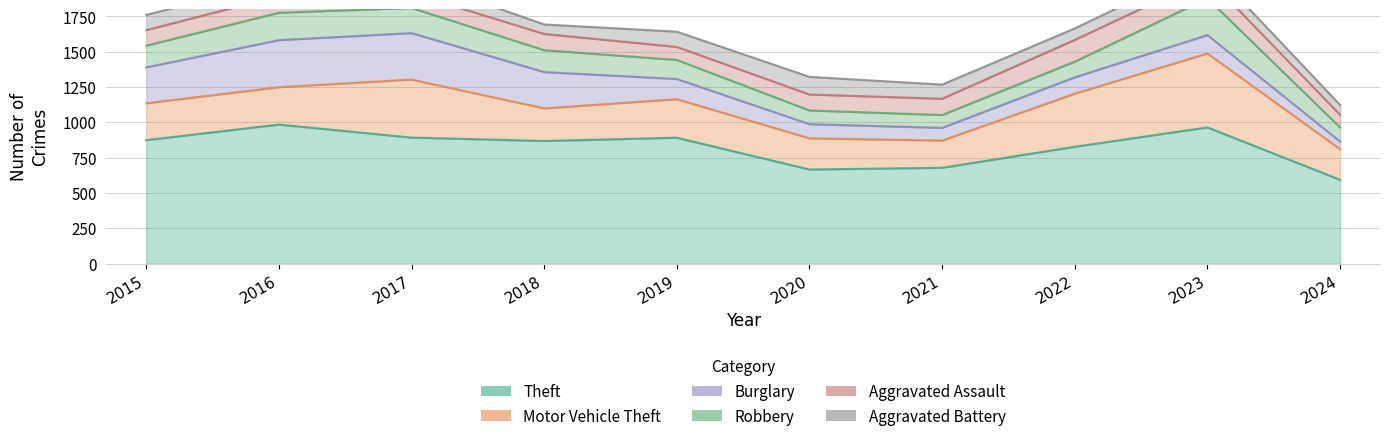

How many lines are shown in the chart?

6